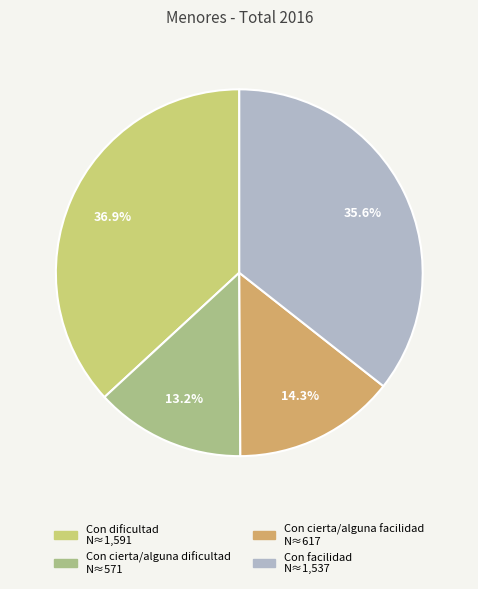

To the nearest percent, what is the average slice percentage?

25%